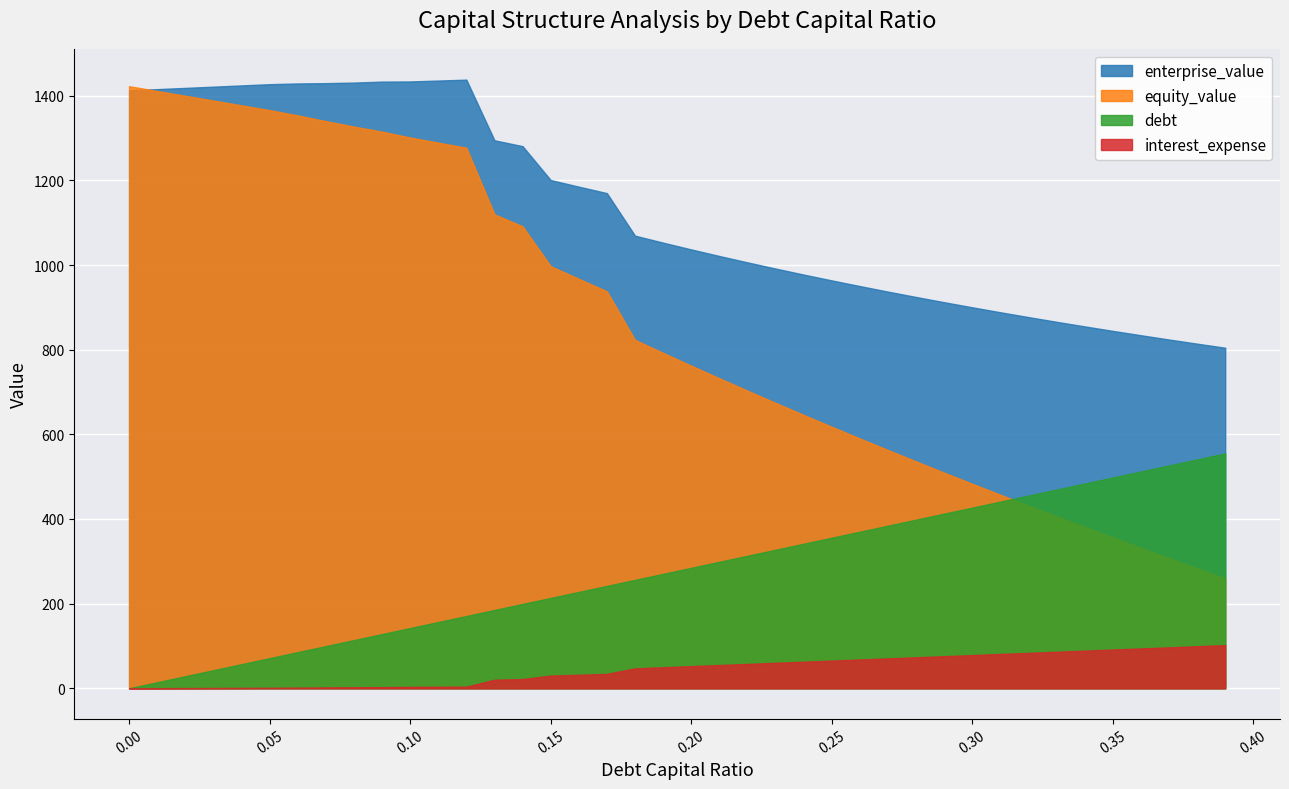

At which label does equity_value reach its minimum?

0.39